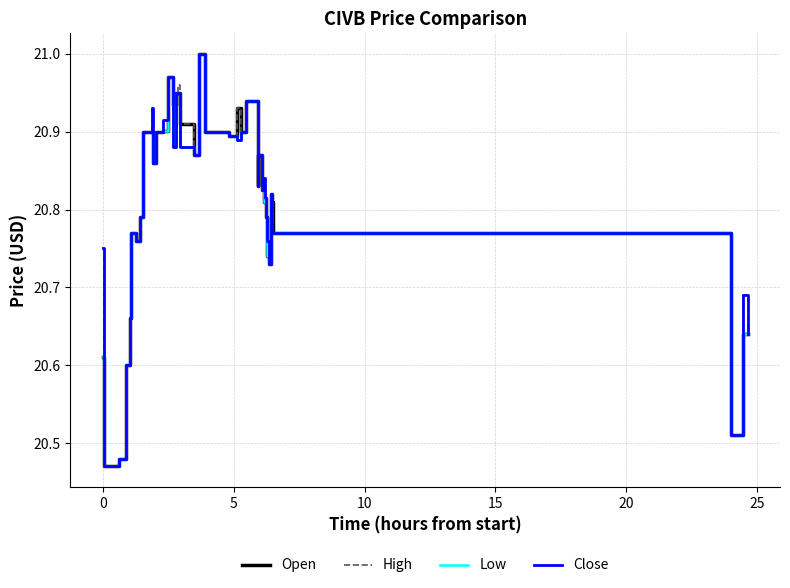

What are all the series names shown in the legend?

Open, High, Low, Close